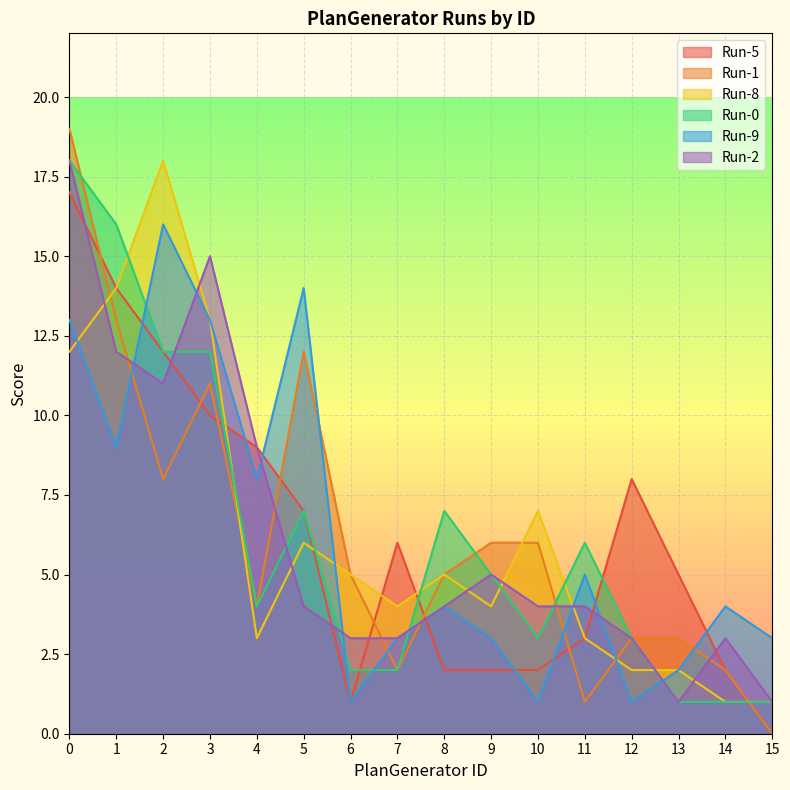

True or false: Run-5 has a value of 9 at 4.

True